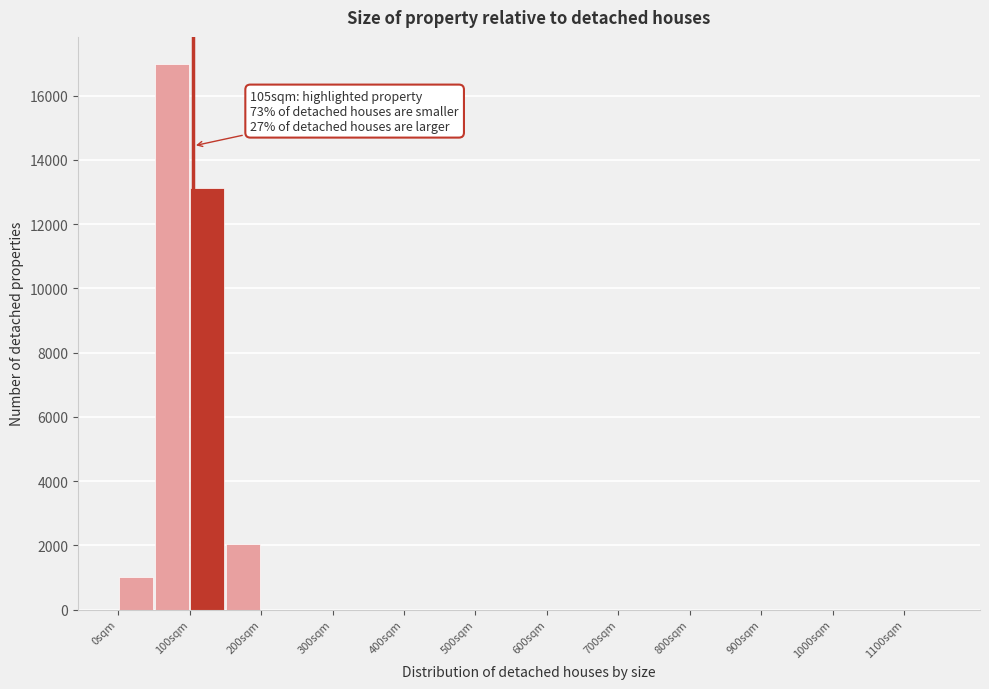

Over which range of the x-axis is the bar tallest?

50 to 100